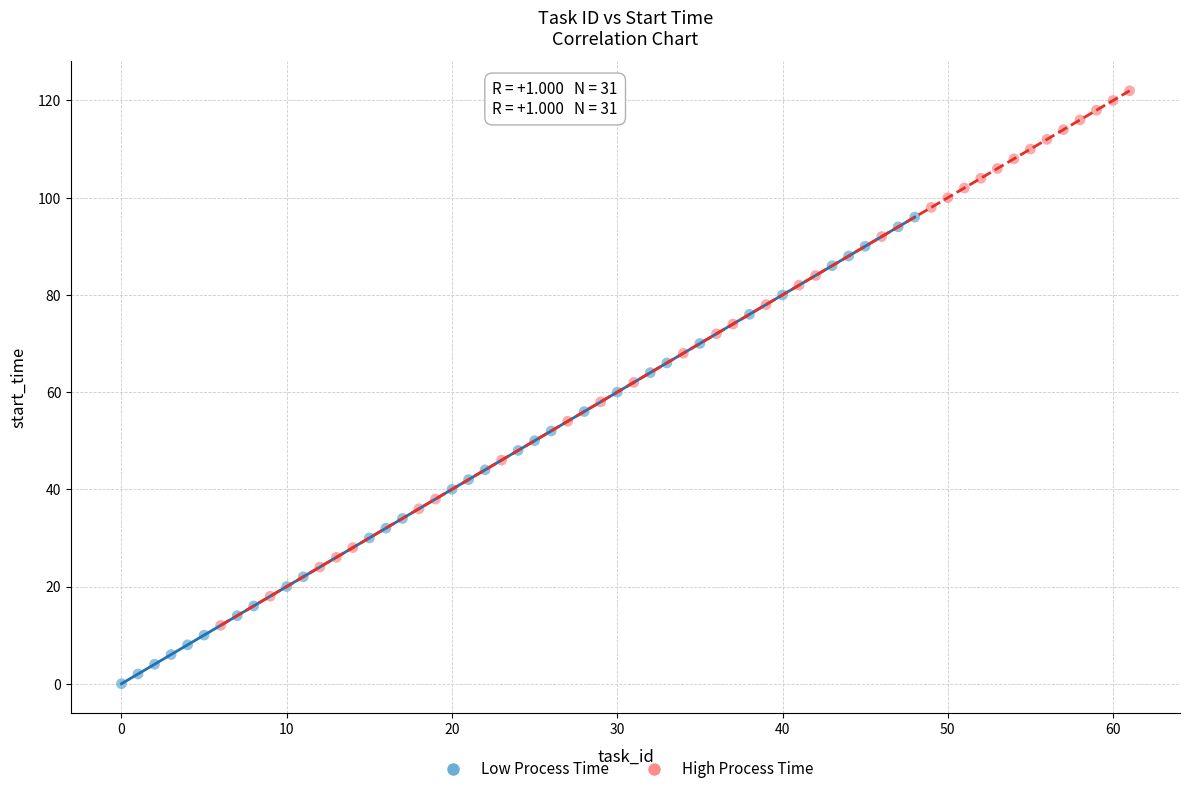

Which series reaches the minimum Y coordinate?

Low Process Time